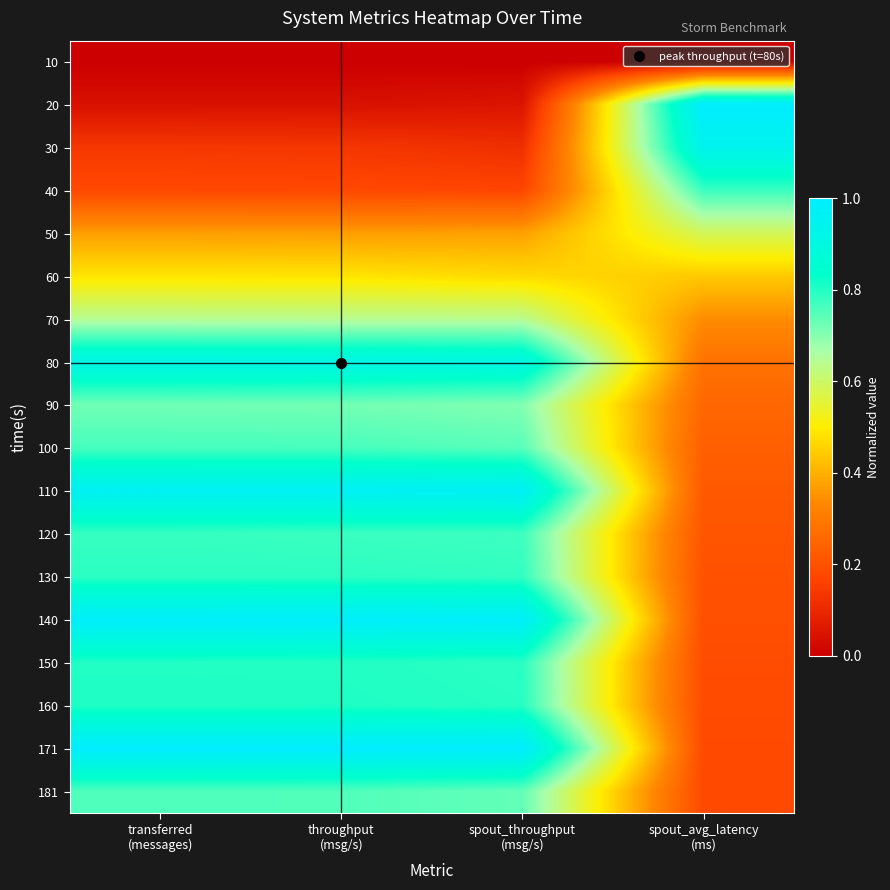

Reading left to right, what are all the values shown in this chart?

10: transferred
(messages)=0.0	throughput
(msg/s)=0.0	spout_throughput
(msg/s)=0.0	spout_avg_latency
(ms)=0.0
20: transferred
(messages)=0.0	throughput
(msg/s)=0.0	spout_throughput
(msg/s)=0.1	spout_avg_latency
(ms)=1.0
30: transferred
(messages)=0.1	throughput
(msg/s)=0.1	spout_throughput
(msg/s)=0.1	spout_avg_latency
(ms)=0.9
40: transferred
(messages)=0.2	throughput
(msg/s)=0.2	spout_throughput
(msg/s)=0.2	spout_avg_latency
(ms)=0.8
50: transferred
(messages)=0.4	throughput
(msg/s)=0.4	spout_throughput
(msg/s)=0.4	spout_avg_latency
(ms)=0.6
60: transferred
(messages)=0.5	throughput
(msg/s)=0.5	spout_throughput
(msg/s)=0.5	spout_avg_latency
(ms)=0.4
70: transferred
(messages)=0.6	throughput
(msg/s)=0.6	spout_throughput
(msg/s)=0.6	spout_avg_latency
(ms)=0.3
80: transferred
(messages)=0.9	throughput
(msg/s)=0.9	spout_throughput
(msg/s)=0.9	spout_avg_latency
(ms)=0.3
90: transferred
(messages)=0.7	throughput
(msg/s)=0.7	spout_throughput
(msg/s)=0.7	spout_avg_latency
(ms)=0.3
100: transferred
(messages)=0.8	throughput
(msg/s)=0.8	spout_throughput
(msg/s)=0.7	spout_avg_latency
(ms)=0.2
110: transferred
(messages)=1.0	throughput
(msg/s)=1.0	spout_throughput
(msg/s)=1.0	spout_avg_latency
(ms)=0.2
120: transferred
(messages)=0.8	throughput
(msg/s)=0.8	spout_throughput
(msg/s)=0.8	spout_avg_latency
(ms)=0.2
130: transferred
(messages)=0.8	throughput
(msg/s)=0.8	spout_throughput
(msg/s)=0.8	spout_avg_latency
(ms)=0.2
140: transferred
(messages)=1.0	throughput
(msg/s)=1.0	spout_throughput
(msg/s)=1.0	spout_avg_latency
(ms)=0.2
150: transferred
(messages)=0.8	throughput
(msg/s)=0.8	spout_throughput
(msg/s)=0.8	spout_avg_latency
(ms)=0.2
160: transferred
(messages)=0.8	throughput
(msg/s)=0.8	spout_throughput
(msg/s)=0.8	spout_avg_latency
(ms)=0.2
171: transferred
(messages)=1.0	throughput
(msg/s)=1.0	spout_throughput
(msg/s)=1.0	spout_avg_latency
(ms)=0.2
181: transferred
(messages)=0.8	throughput
(msg/s)=0.8	spout_throughput
(msg/s)=0.7	spout_avg_latency
(ms)=0.2